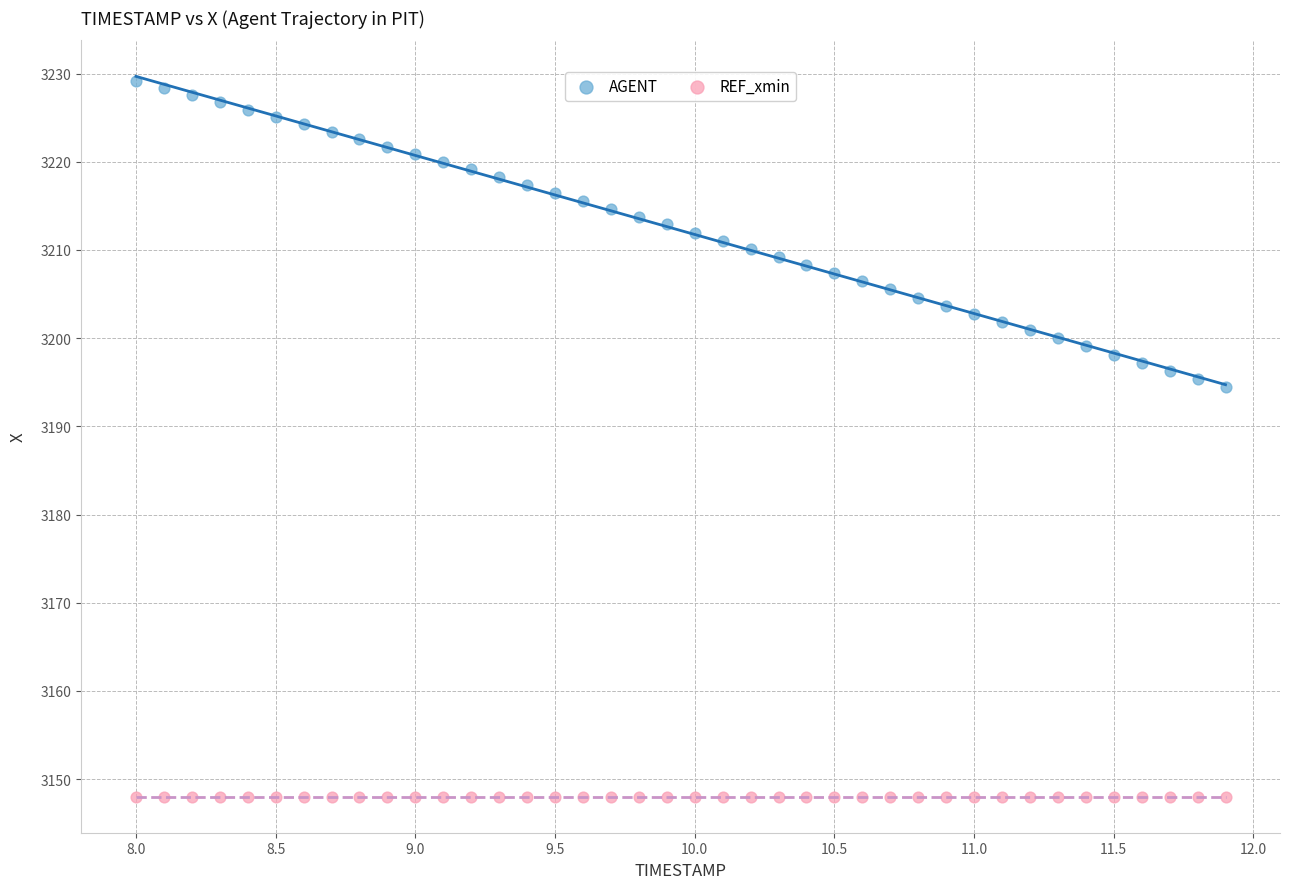

Which series contains the lowest Y value?

REF_xmin